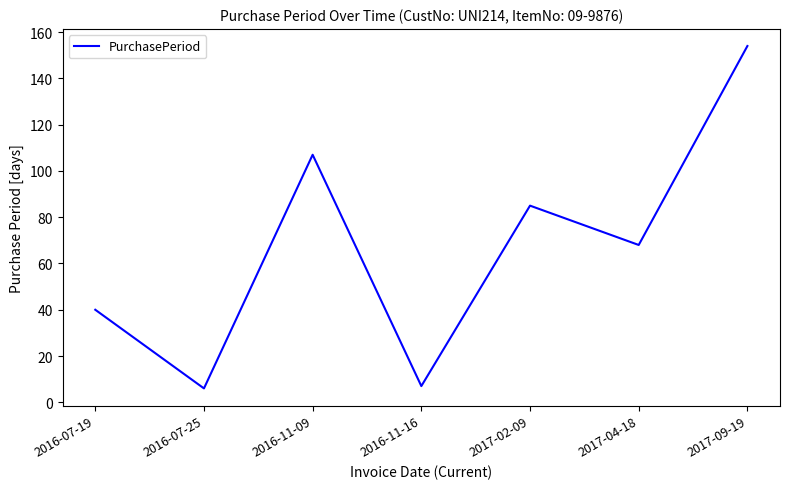

How many interior local peaks (higher than both neighbors) does the data have?

2